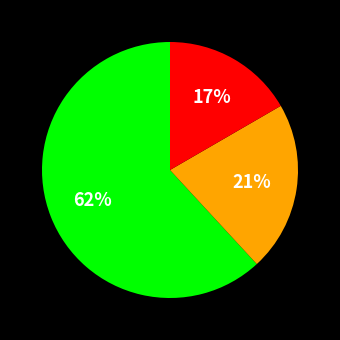

To the nearest percent, what is the difference between the largest and smallest slice percentages?

45%